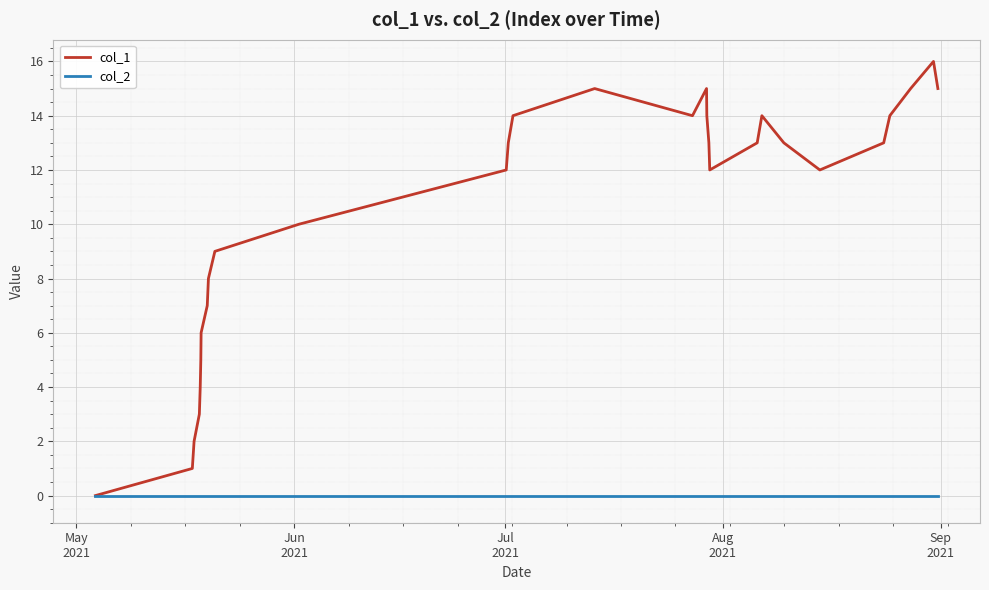

What is the maximum value shown in the chart?

16